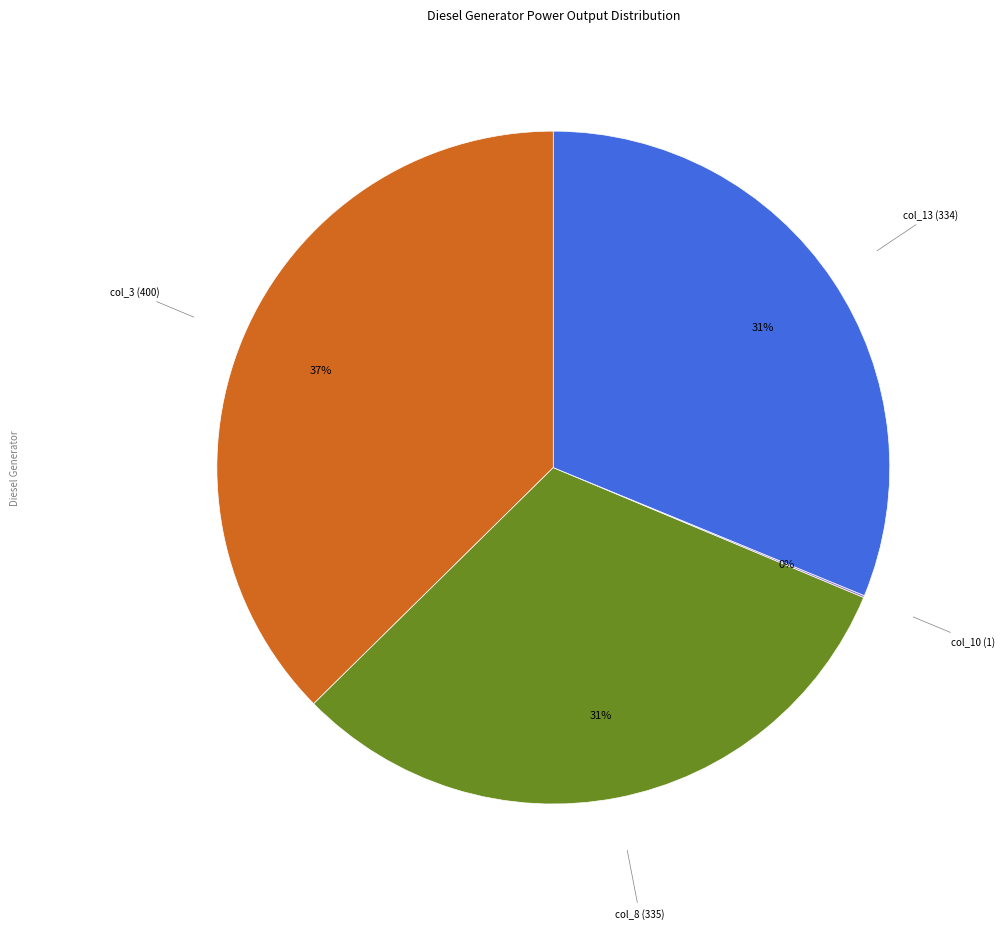

Is there a majority slice in this chart?

No